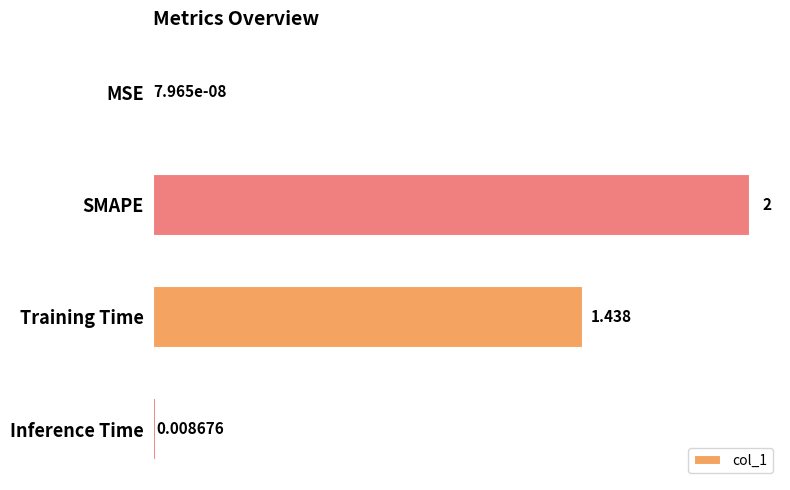

Count the number of data series in this chart.

1